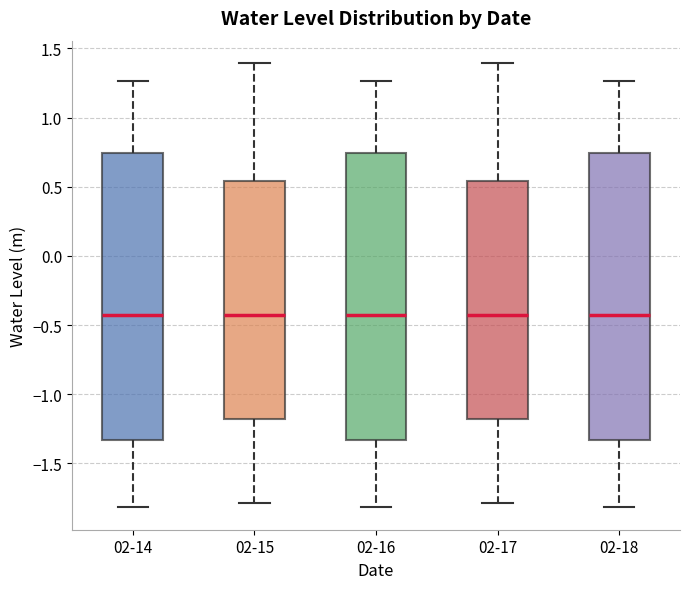

Reading left to right, transcribe this box plot: for each box, give where its median line is, the range the box spans, and where its two whiskers end, as read against the y-axis. The values are not printed on the chart, so give them approximately, as read against the axis.

02-14: median -0.40, box -1.35 to 0.75, whiskers -1.80 to 1.25
02-15: median -0.40, box -1.20 to 0.55, whiskers -1.80 to 1.40
02-16: median -0.40, box -1.35 to 0.75, whiskers -1.80 to 1.25
02-17: median -0.40, box -1.20 to 0.55, whiskers -1.80 to 1.40
02-18: median -0.40, box -1.35 to 0.75, whiskers -1.80 to 1.25